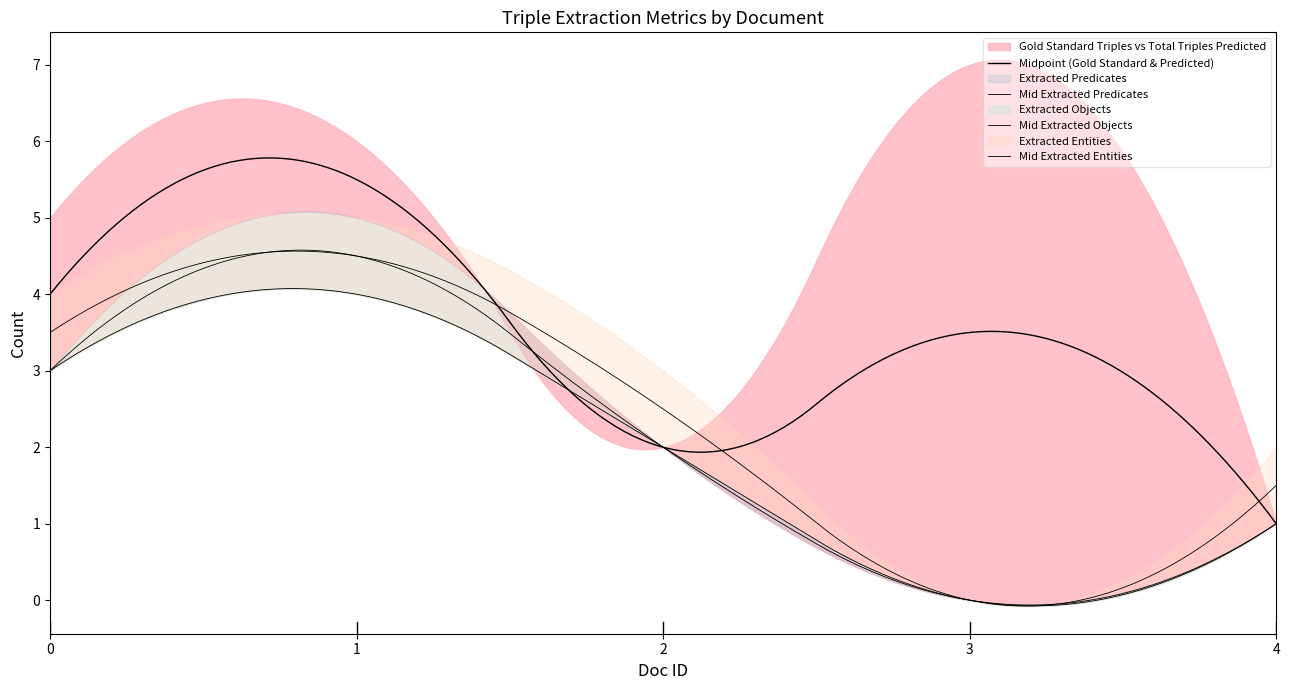

Which series has the largest total across all categories?

Gold Standard Triples